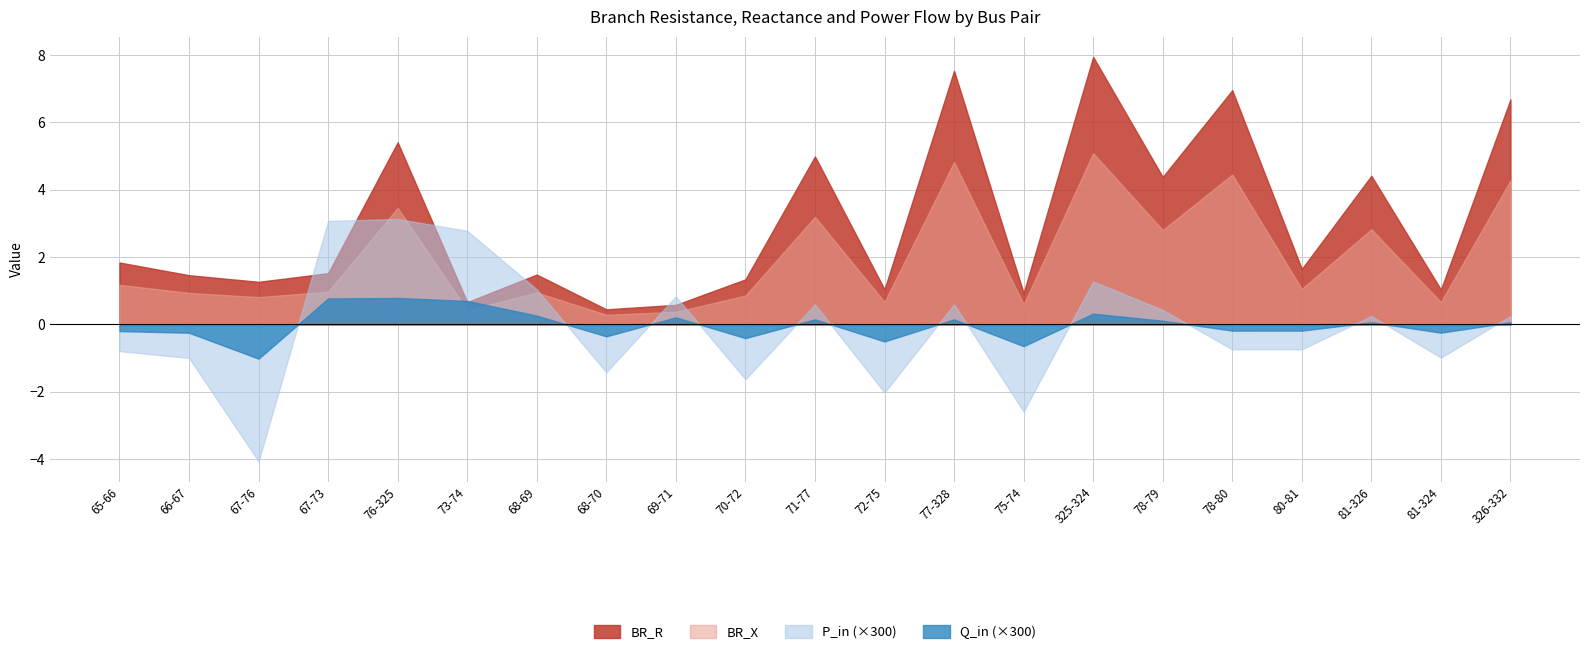

What are all the series names shown in the legend?

BR_R, BR_X, P_in (×300), Q_in (×300)